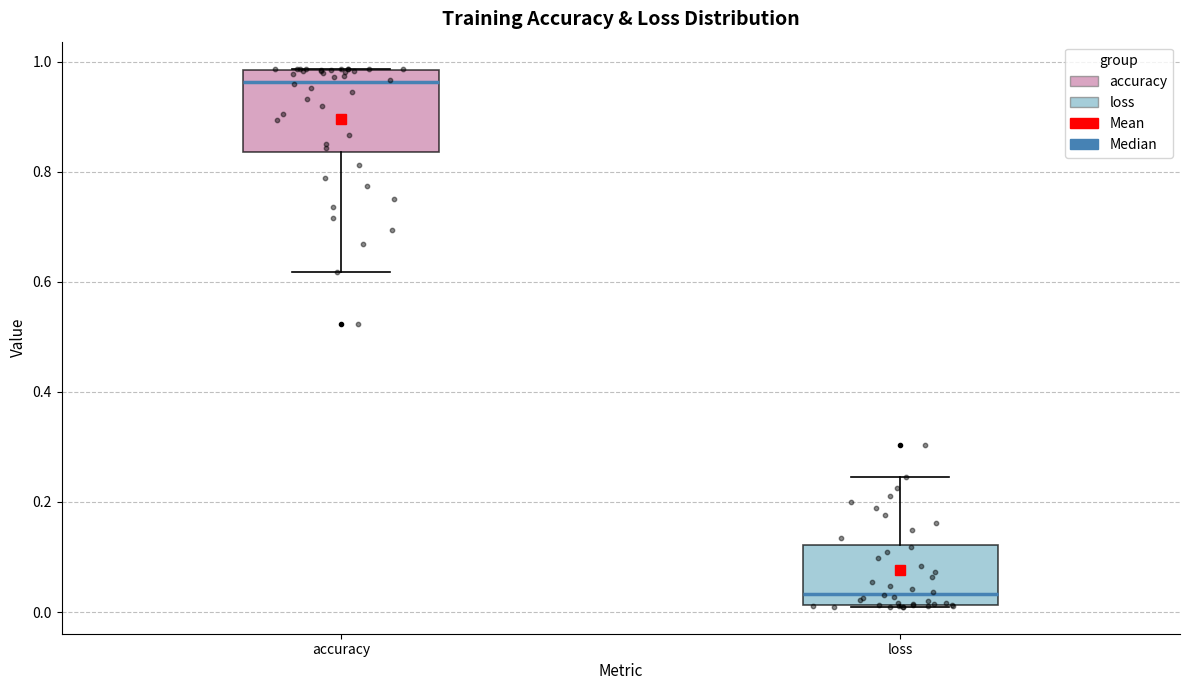

Where is the upper edge of the box for accuracy on the y-axis? The values are not printed on the chart, so give them approximately, as read against the axis.

0.98